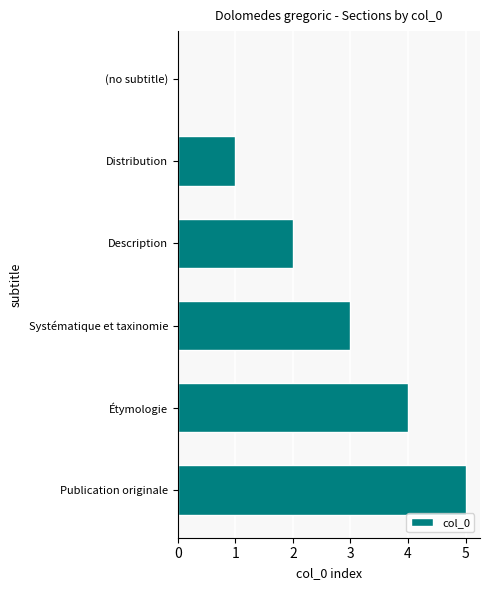

The value at Systématique et taxinomie is 3. True or false?

True